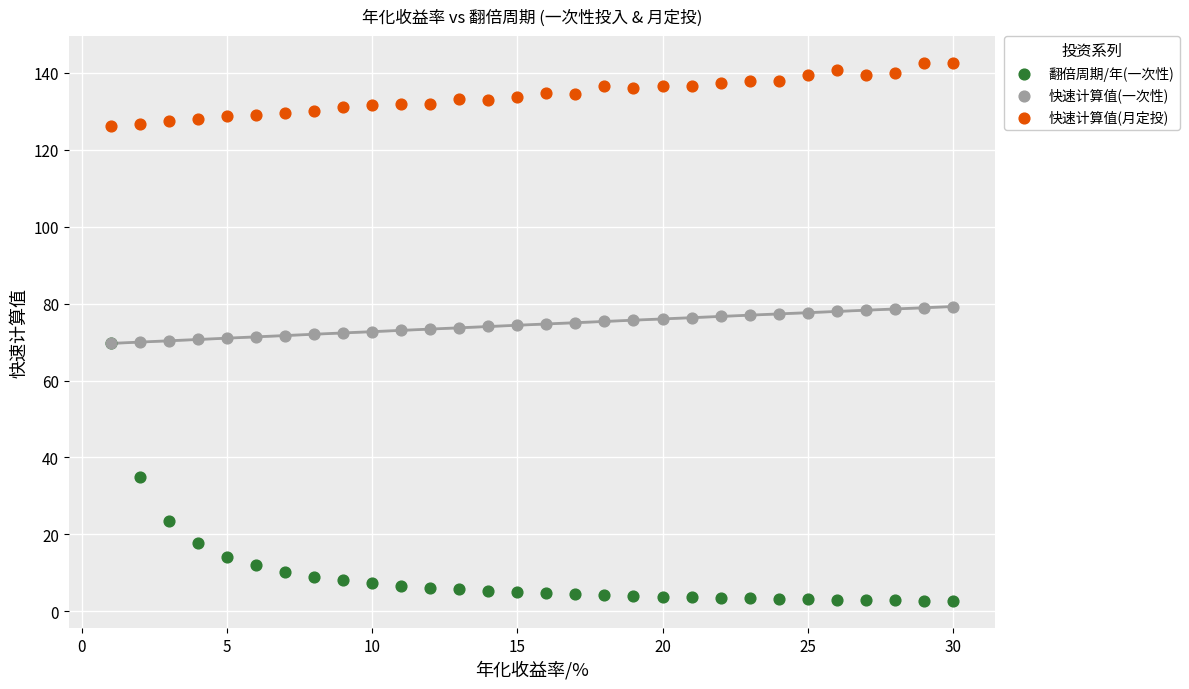

What are all the series names shown in the legend?

翻倍周期/年(一次性), 快速计算值(一次性), 快速计算值(月定投)